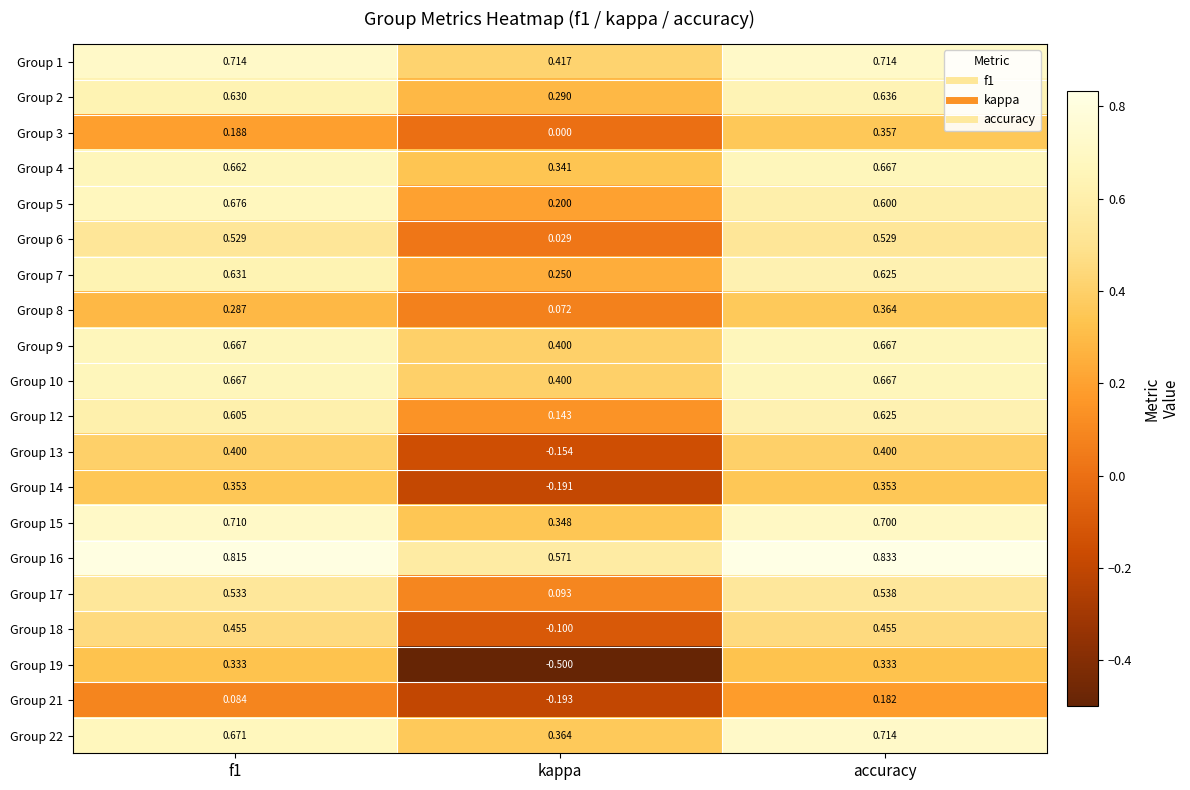

At which label does Group 10 reach its minimum?

kappa